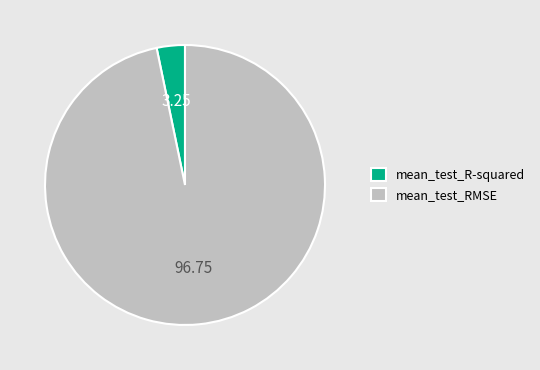

Which category accounts for the majority?

mean_test_RMSE